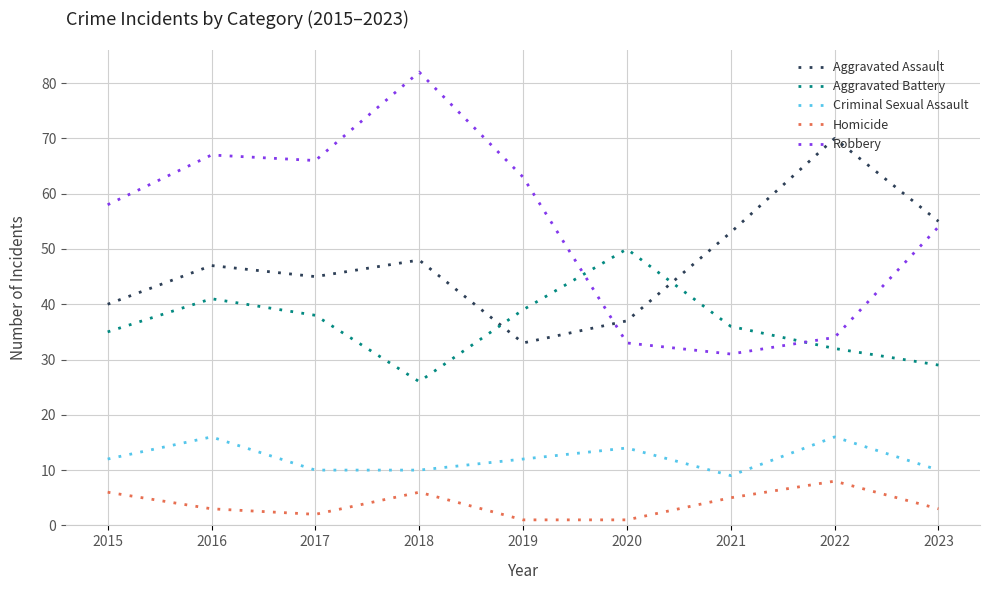

How many lines are shown in the chart?

5